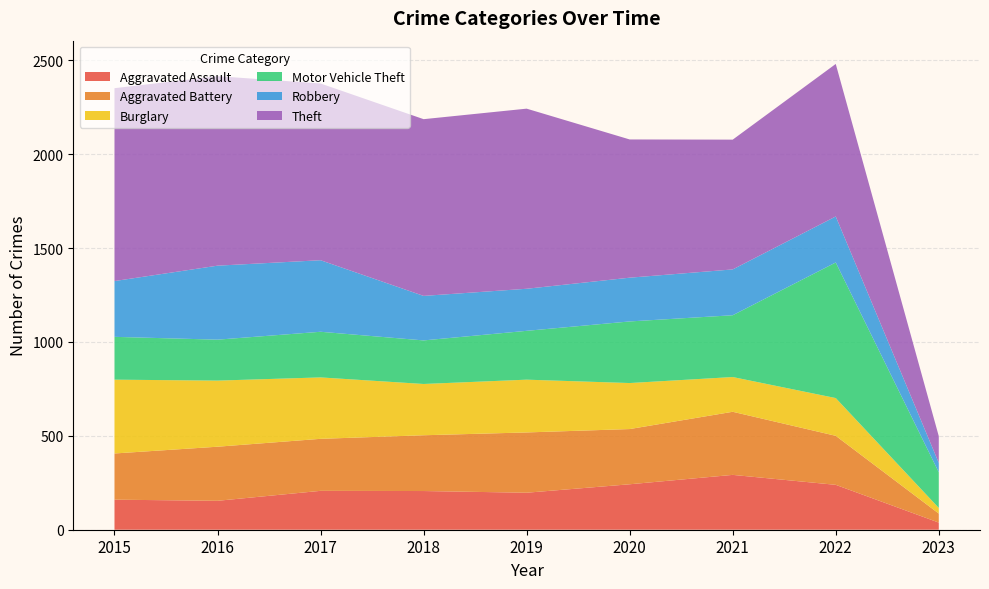

Reading left to right, list all the values displayed in this chart.

Aggravated Assault: 2015=160	2016=154	2017=207	2018=206	2019=197	2020=242	2021=292	2022=239	2023=38
Aggravated Battery: 2015=246	2016=288	2017=277	2018=297	2019=321	2020=294	2021=336	2022=261	2023=48
Burglary: 2015=393	2016=352	2017=327	2018=273	2019=281	2020=245	2021=185	2022=201	2023=30
Motor Vehicle Theft: 2015=228	2016=218	2017=243	2018=232	2019=260	2020=328	2021=329	2022=722	2023=190
Robbery: 2015=297	2016=394	2017=381	2018=237	2019=224	2020=233	2021=244	2022=245	2023=50
Theft: 2015=1027	2016=1009	2017=941	2018=941	2019=959	2020=736	2021=691	2022=812	2023=142